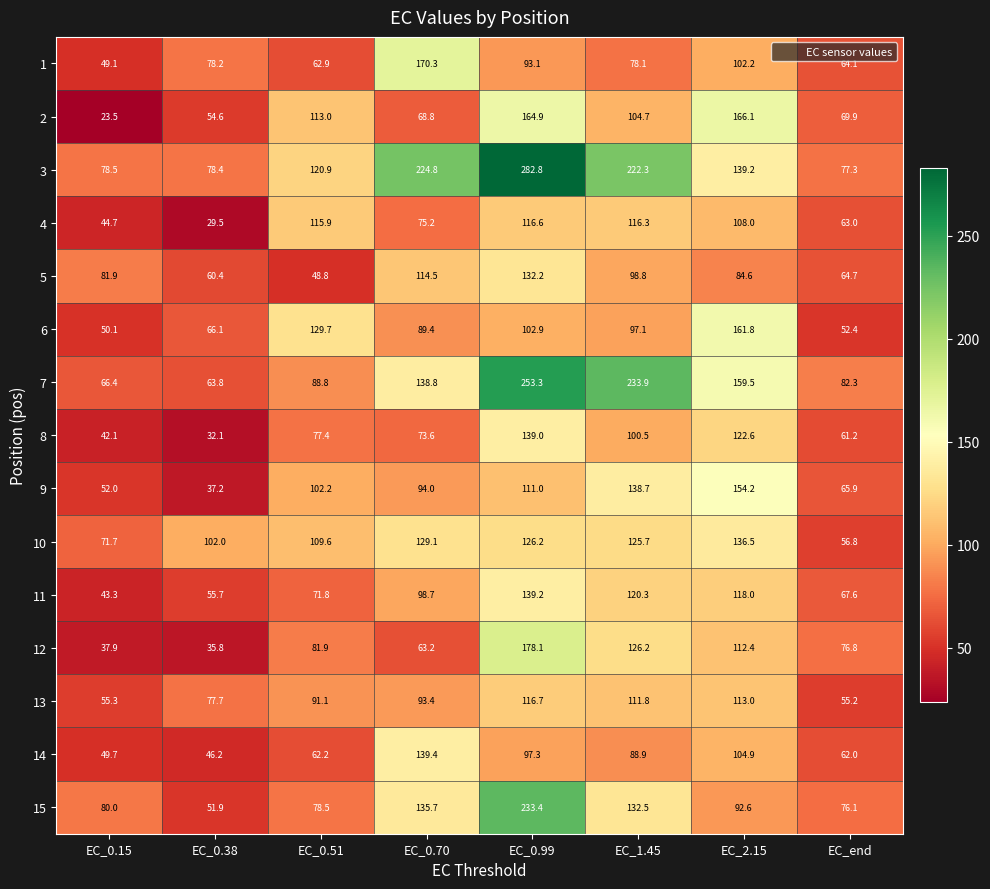

True or false: 4 has a value of 44.7 at EC_0.15.

True